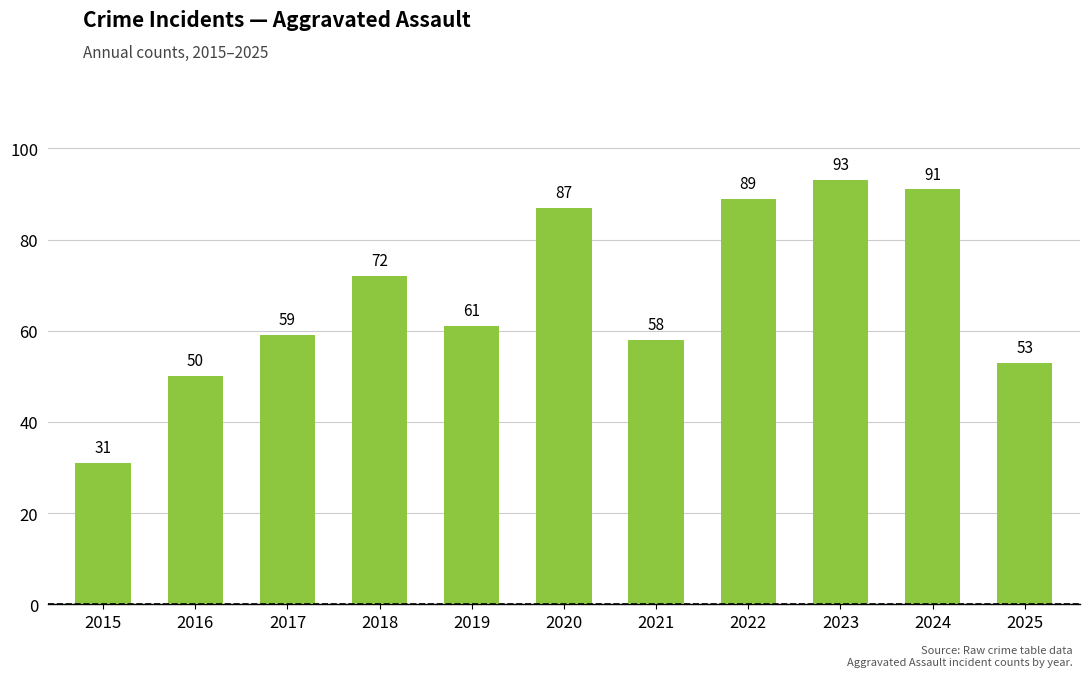

Is it true that the value at 2019 is 27?

False